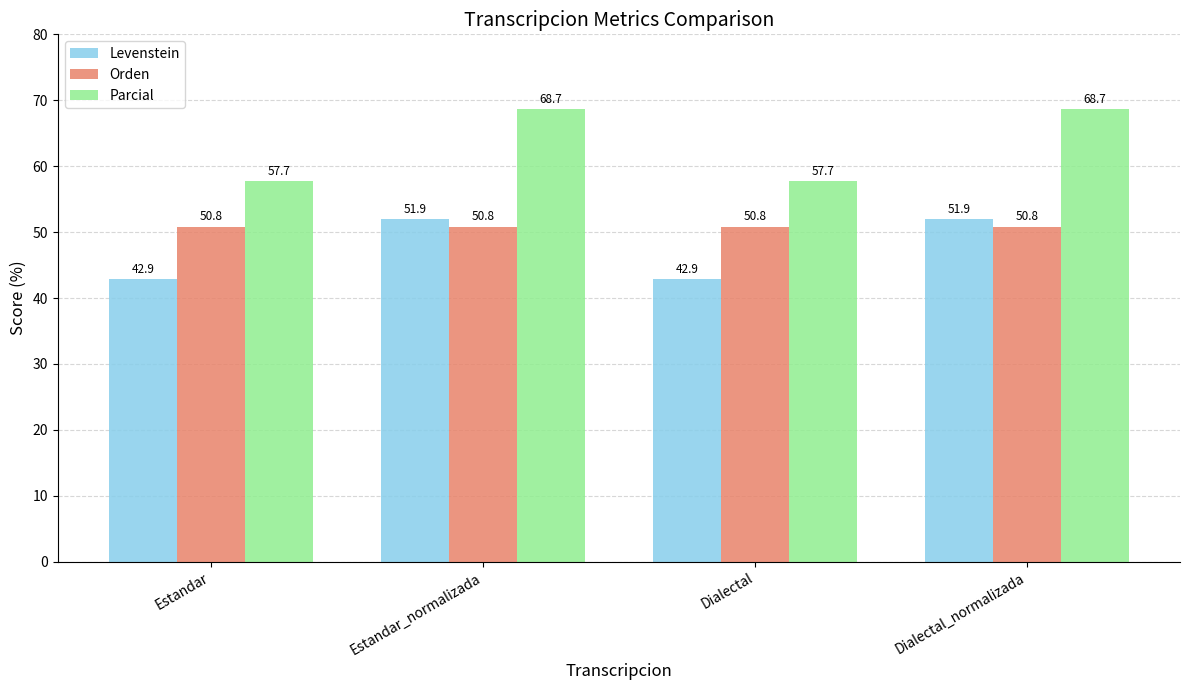

Rank the series at Dialectal_normalizada from lowest to highest value.

Orden, Levenstein, Parcial